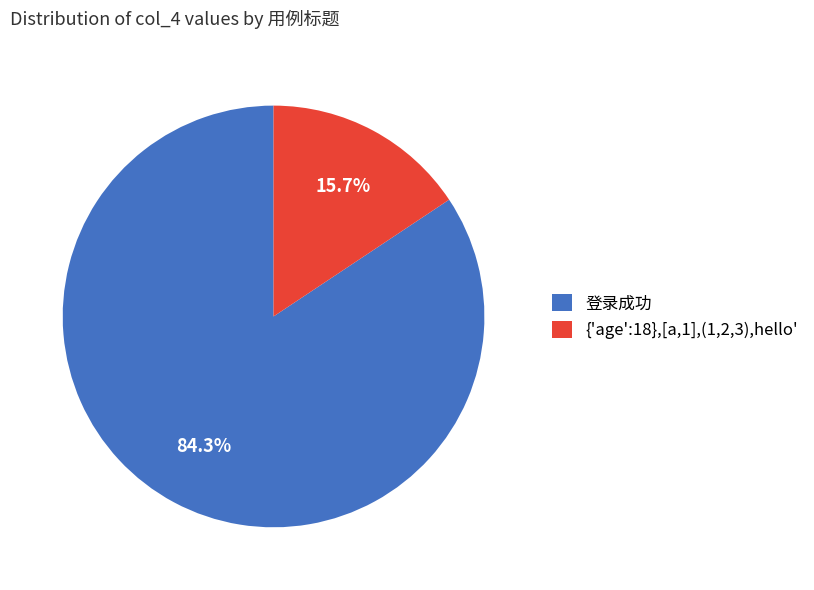

Is {'age':18},[a,1],(1,2,3),hello' the majority of the pie?

No